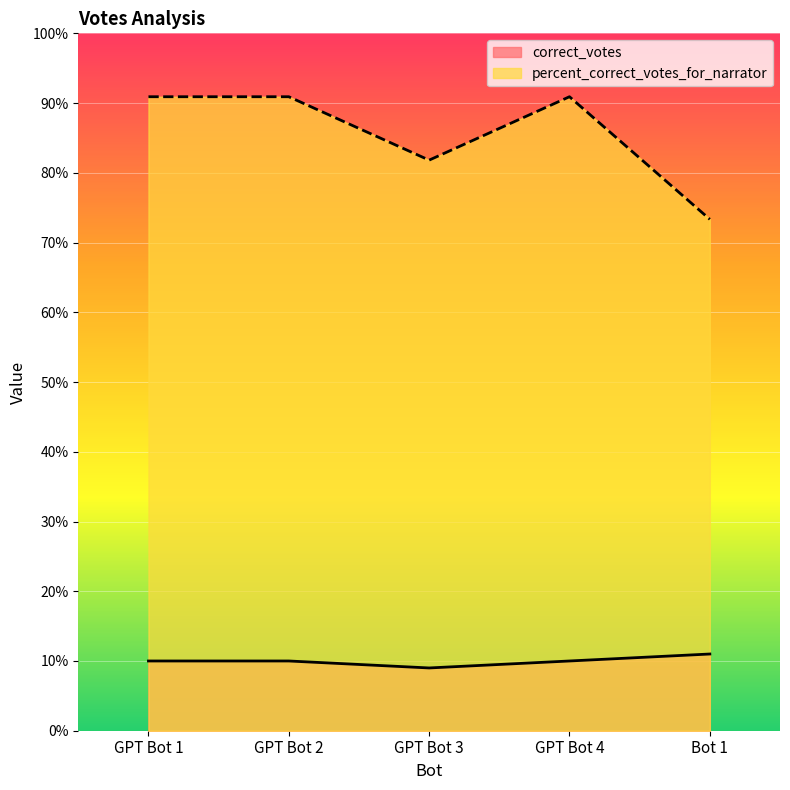

What are all the series names shown in the legend?

correct_votes, percent_correct_votes_for_narrator